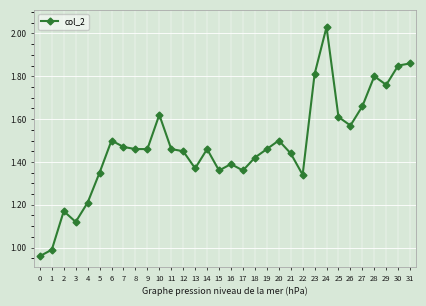

Is it true that the value at 1 is 1.0?

True